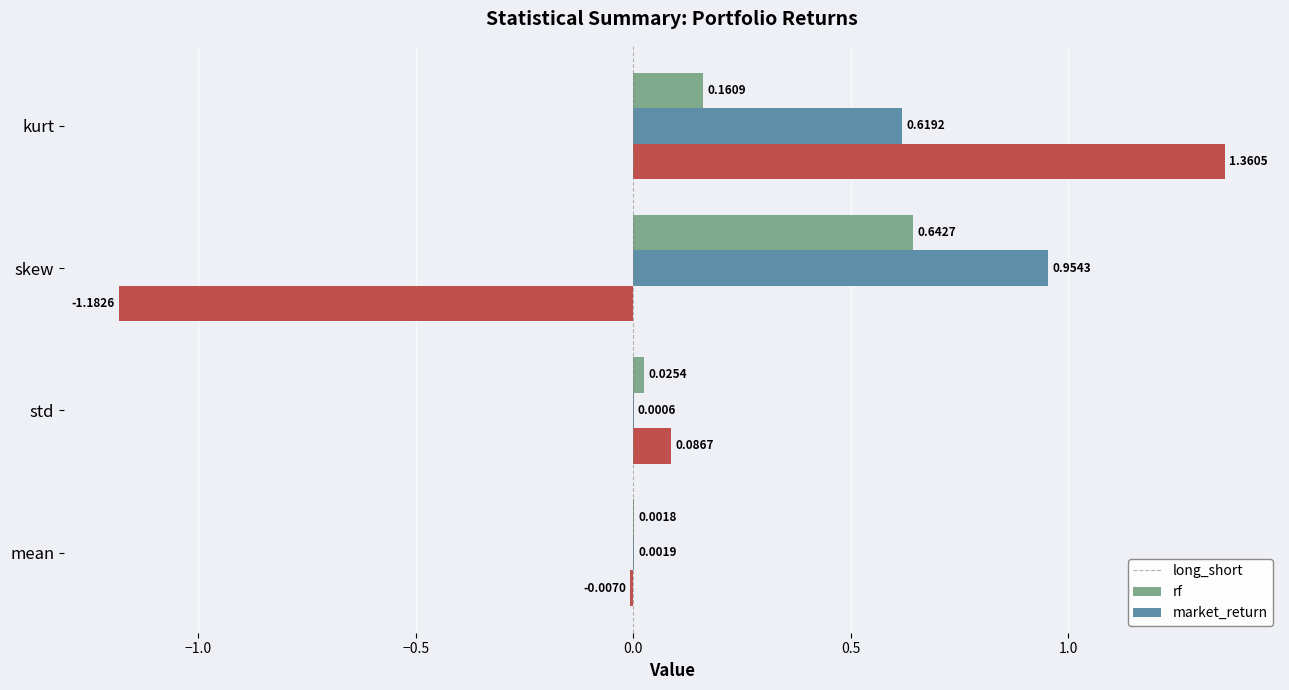

What are all the series names shown in the legend?

long_short, rf, market_return